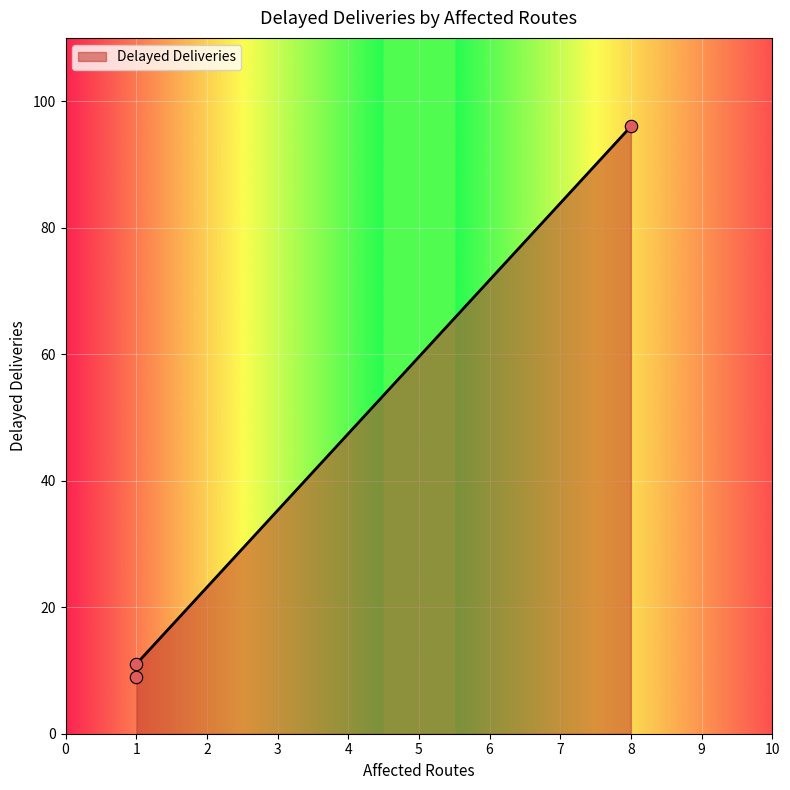

What is the change in value from DISR-00004 (Routes:1) to DISR-00007 (Routes:1)?

-2